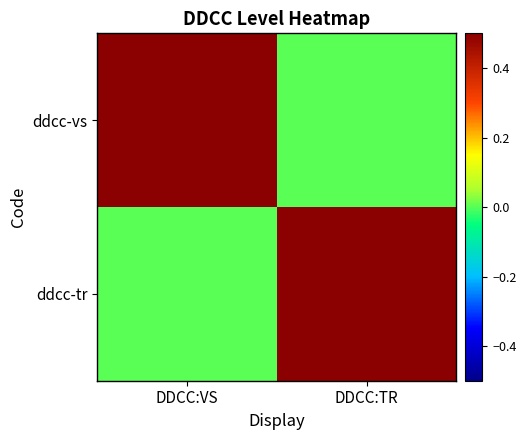

Between DDCC:TR and DDCC:VS, which is larger?

DDCC:VS